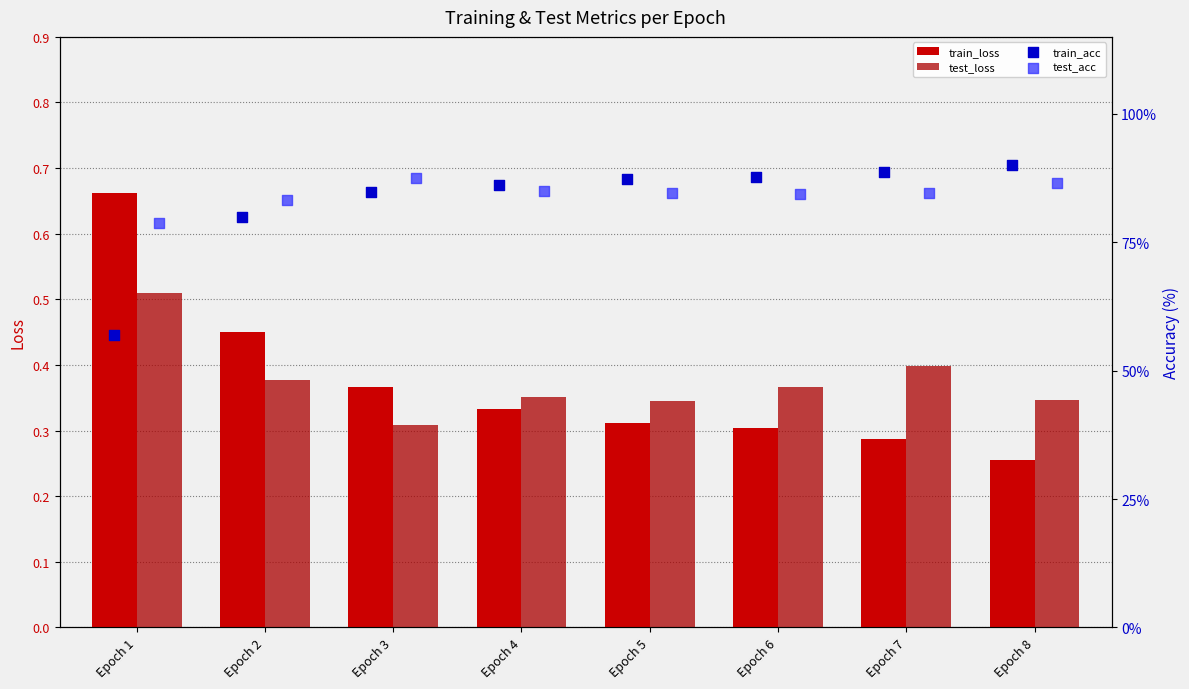

Is the value of test_acc at Epoch 4 greater than the value of train_acc at Epoch 5?

No